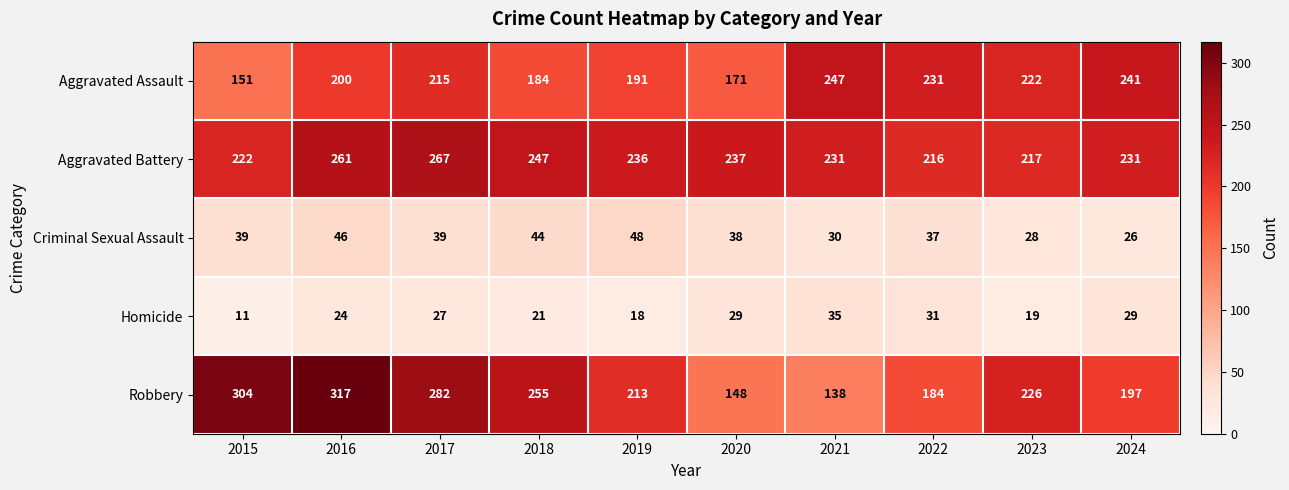

How many series are shown in this chart?

5